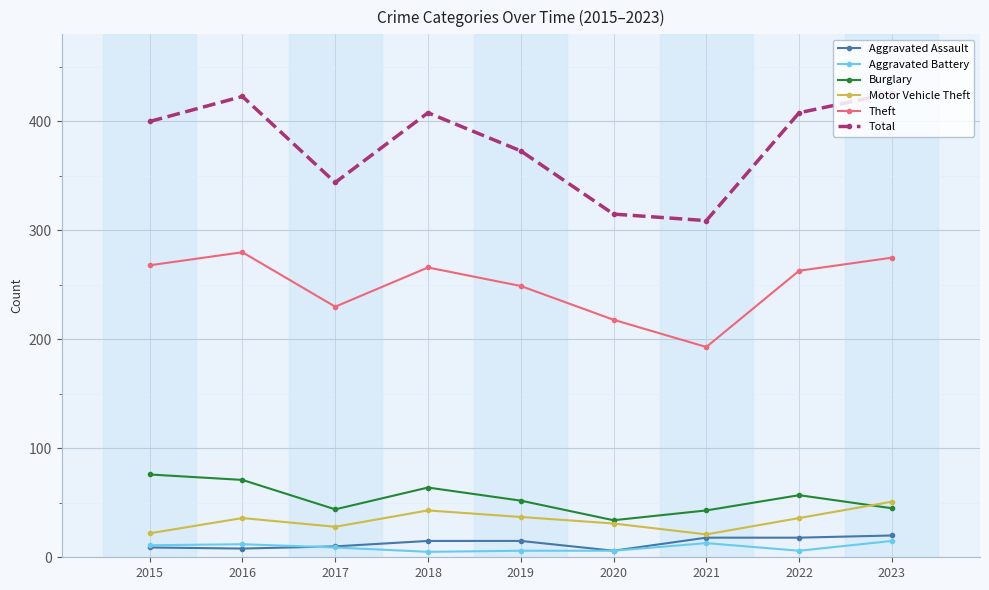

Which series has the largest range (max minus min)?

Total